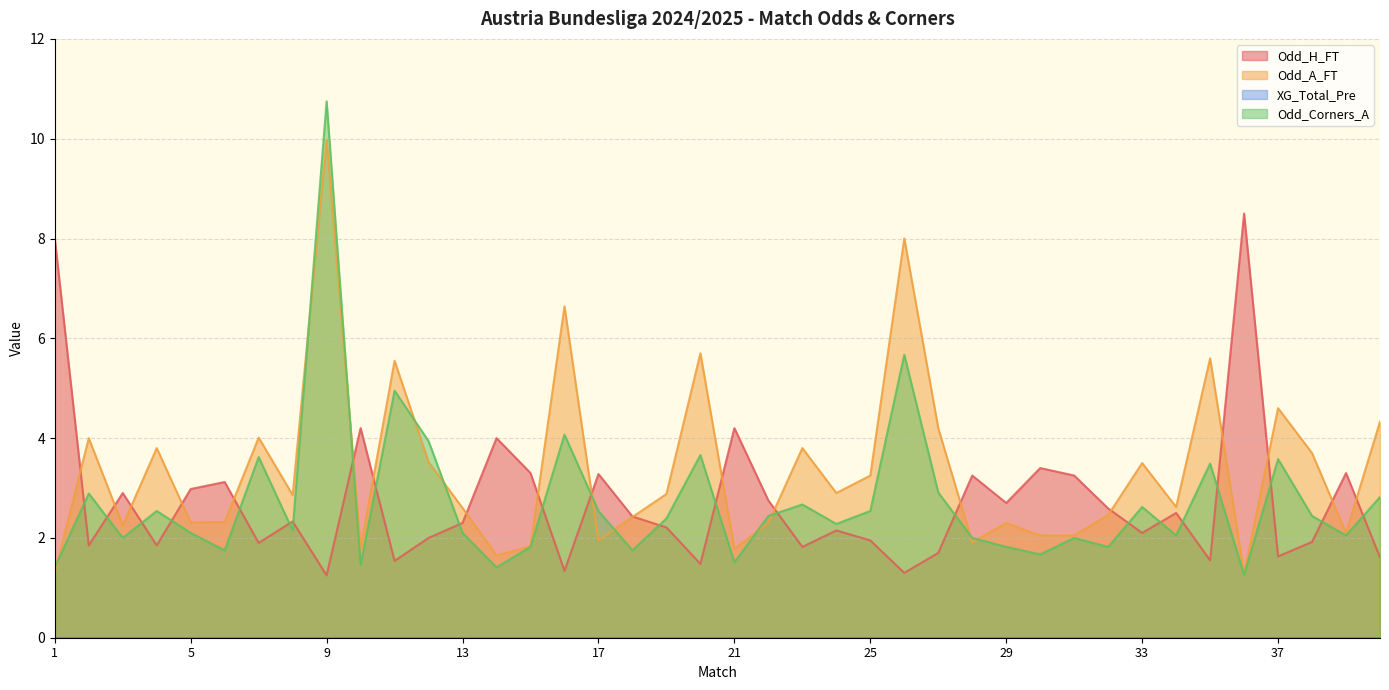

At how many categories does at least one series exceed 6?

5